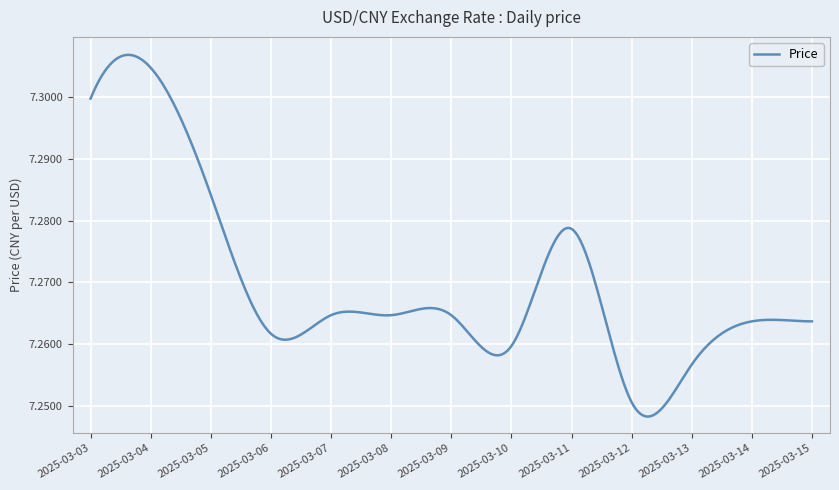

List the labels in order of value, largest first.

2025-03-04, 2025-03-03, 2025-03-05, 2025-03-11, 2025-03-07, 2025-03-08, 2025-03-09, 2025-03-14, 2025-03-15, 2025-03-06, 2025-03-10, 2025-03-13, 2025-03-12